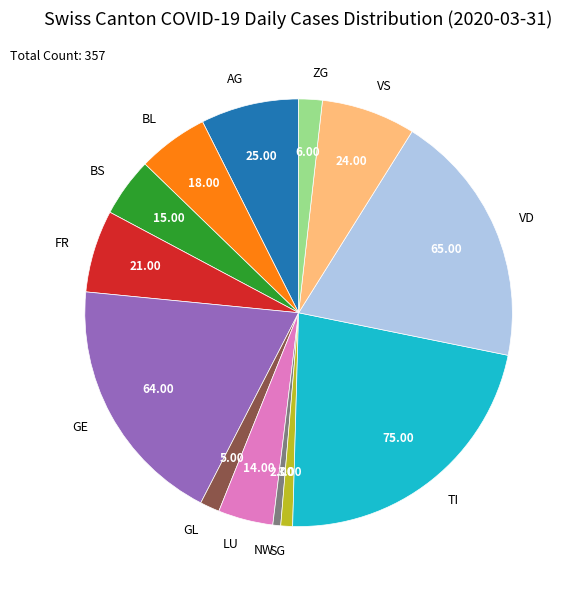

How many slices are in this pie chart?

13